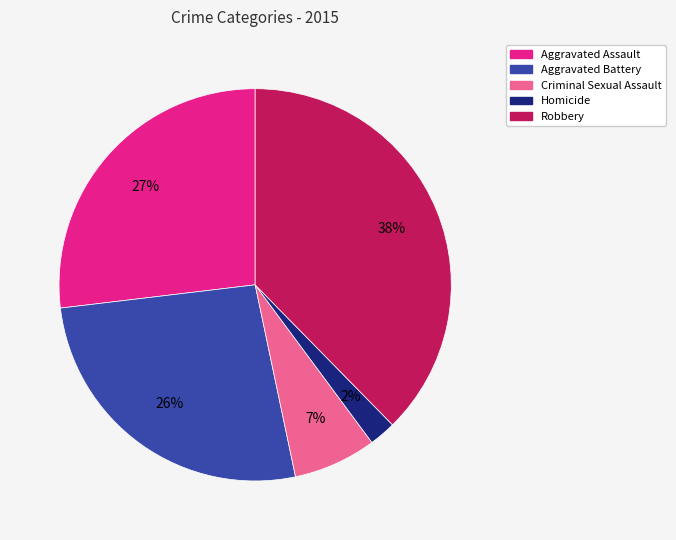

How many slices are in this pie chart?

5